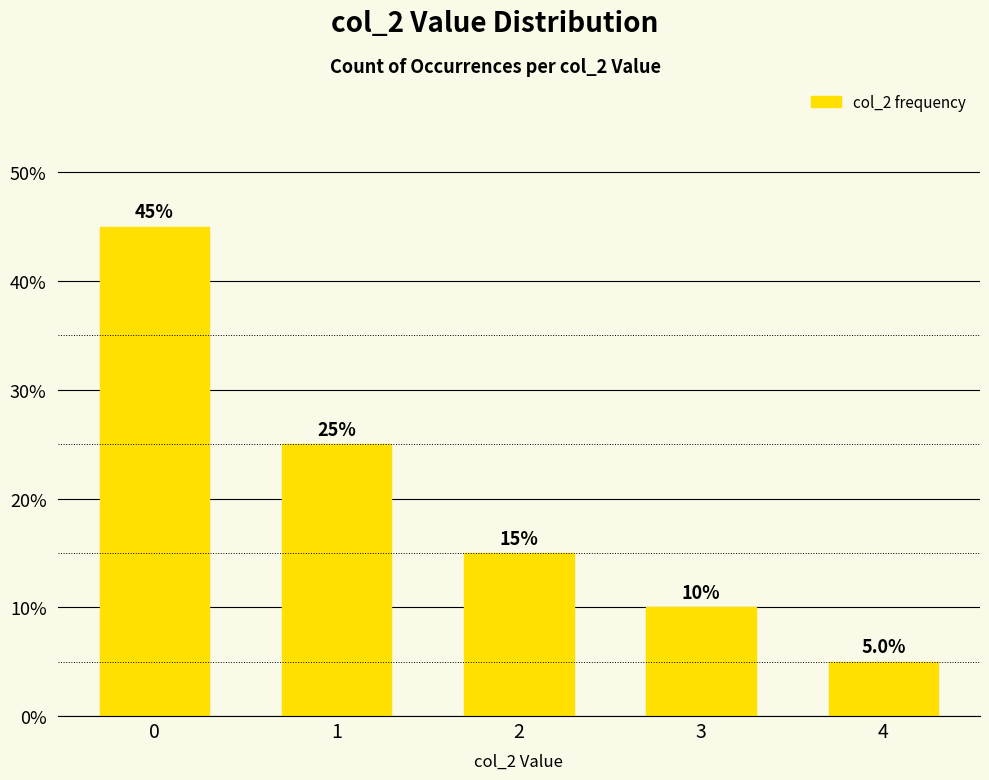

List the labels in order of value, largest first.

0, 1, 2, 3, 4